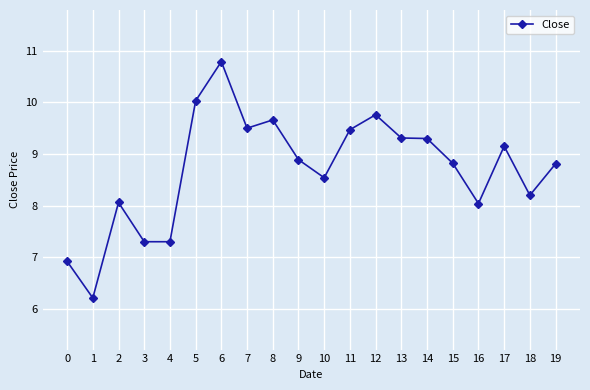

Which label corresponds to the largest value in the chart?

6